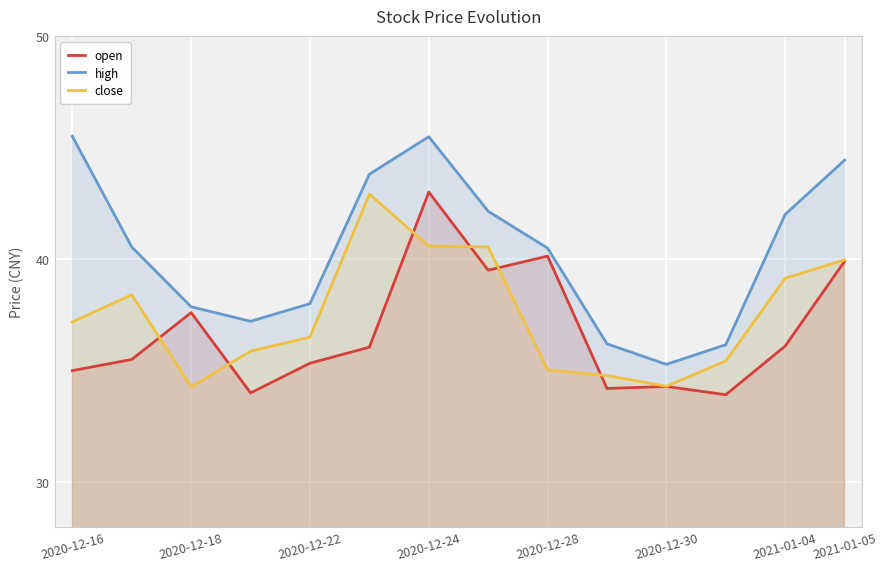

What is the sum of all high values?

565.1